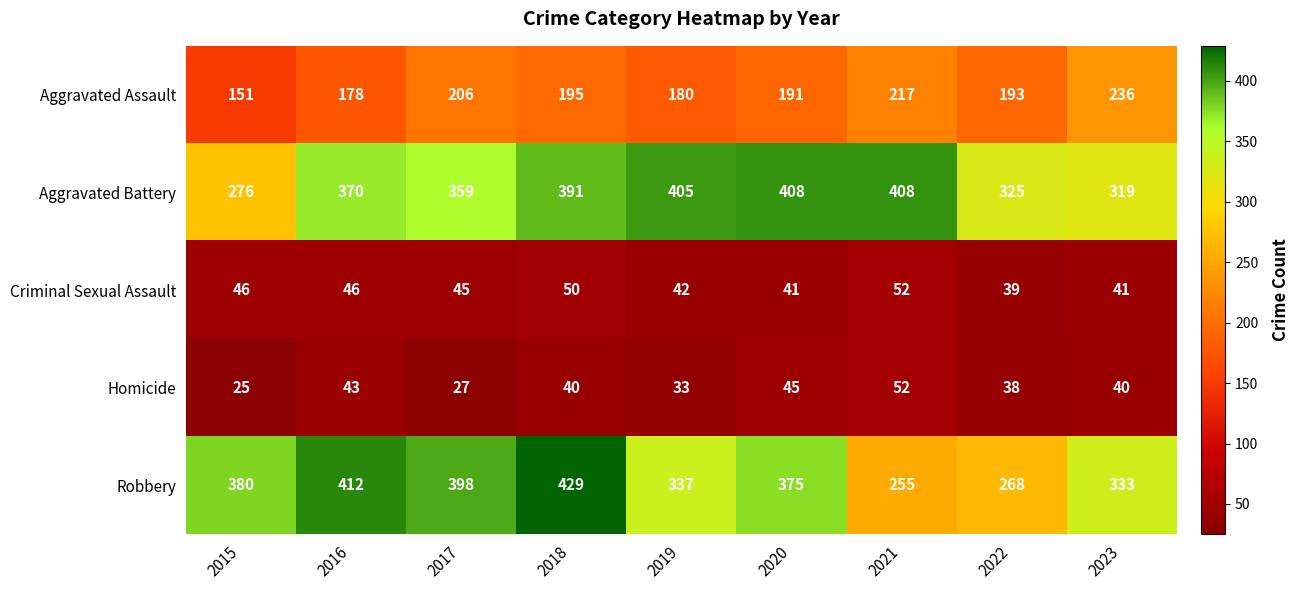

Which series has the largest total across all categories?

Aggravated Battery